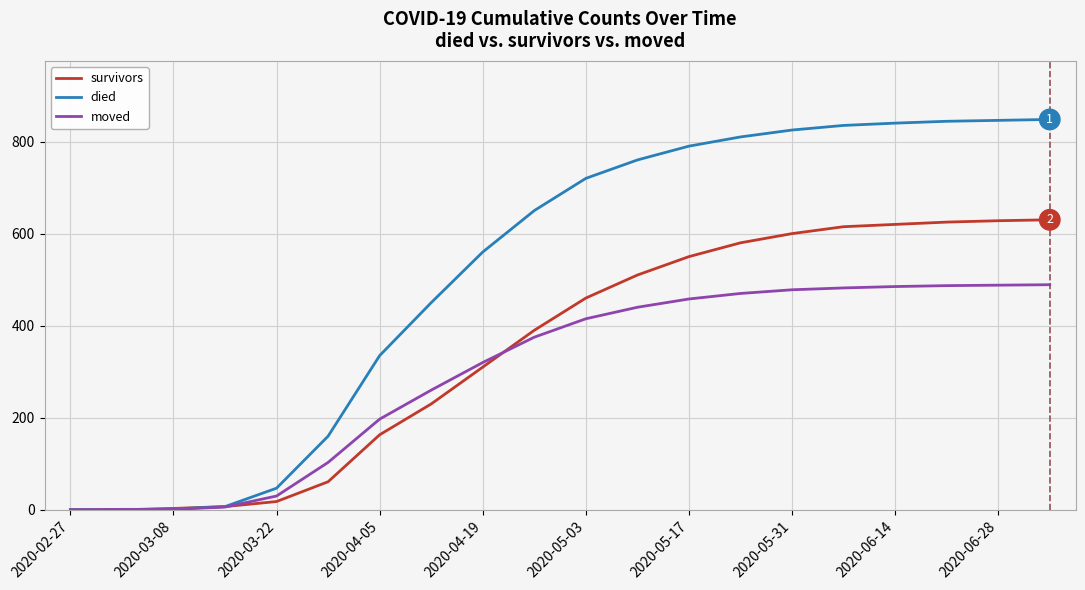

Does the chart have visible grid lines?

Yes